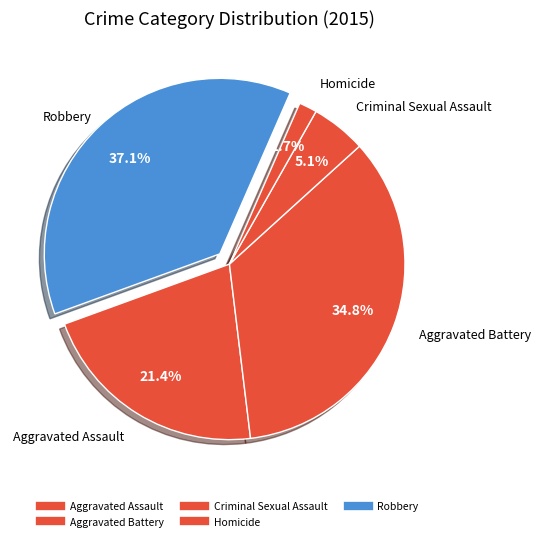

Rank the categories by value from lowest to highest.

Homicide, Criminal Sexual Assault, Aggravated Assault, Aggravated Battery, Robbery